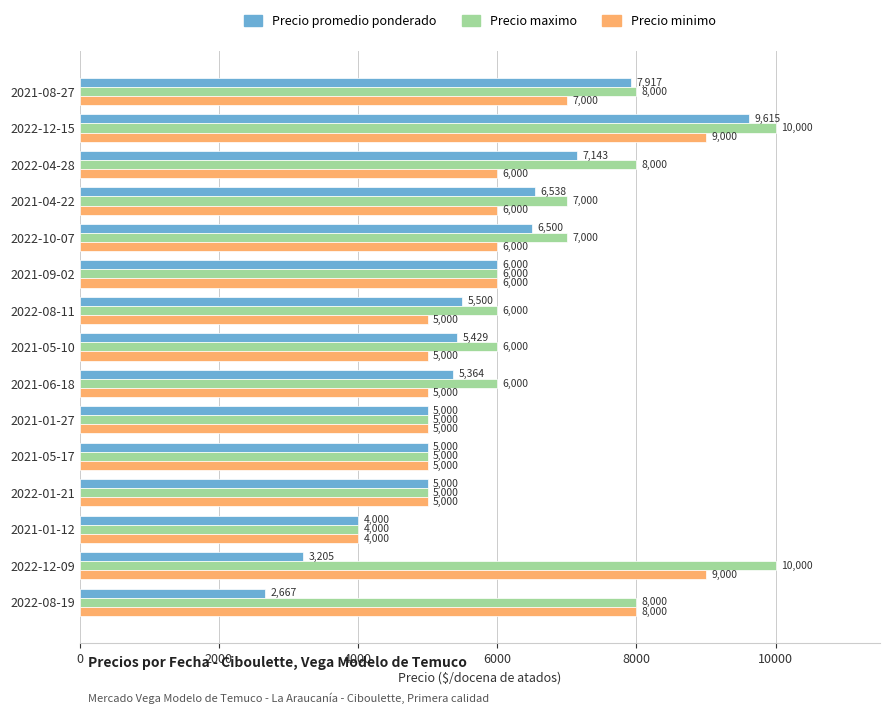

How many data points in Precio promedio ponderado are less than 5429?

7